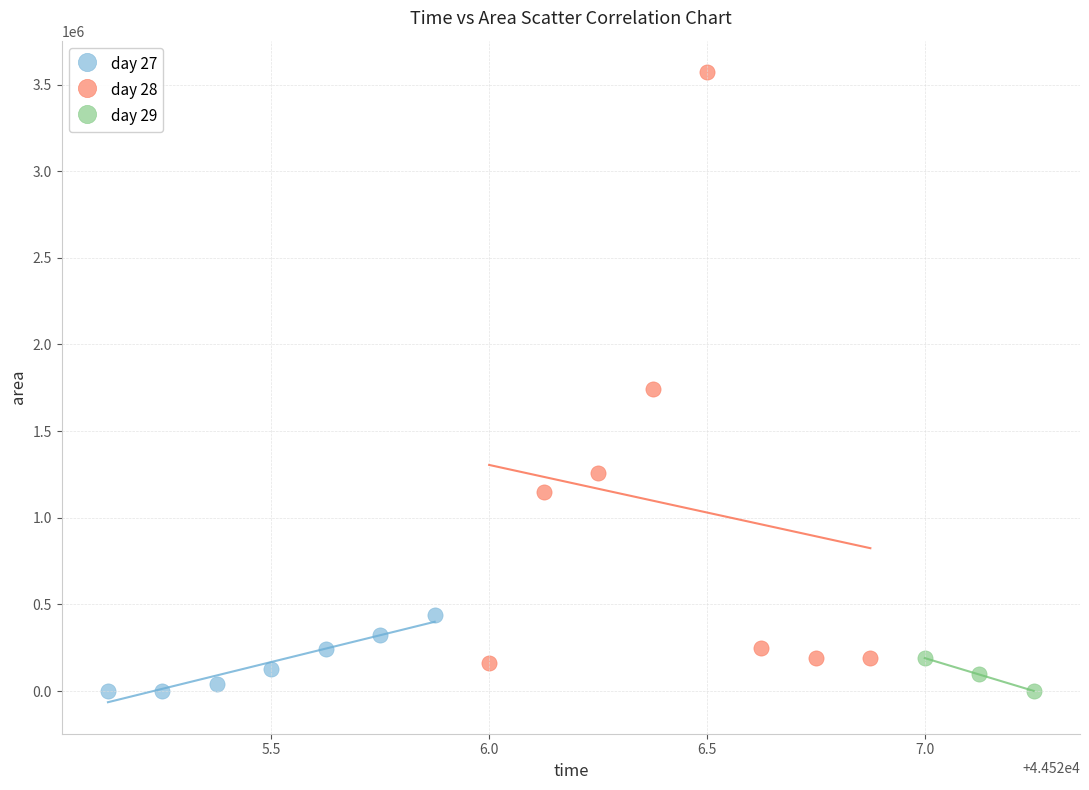

Which series contains the highest Y value?

day 28